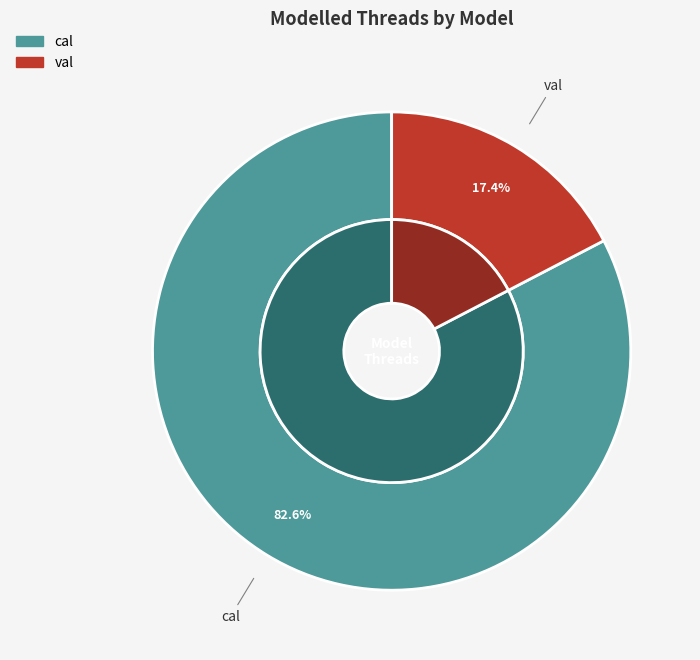

Rank the categories by value from lowest to highest.

val, cal